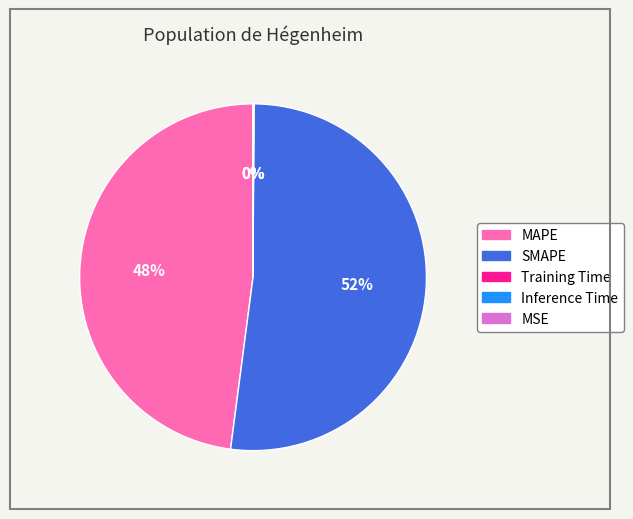

What is the largest slice in the pie chart?

SMAPE